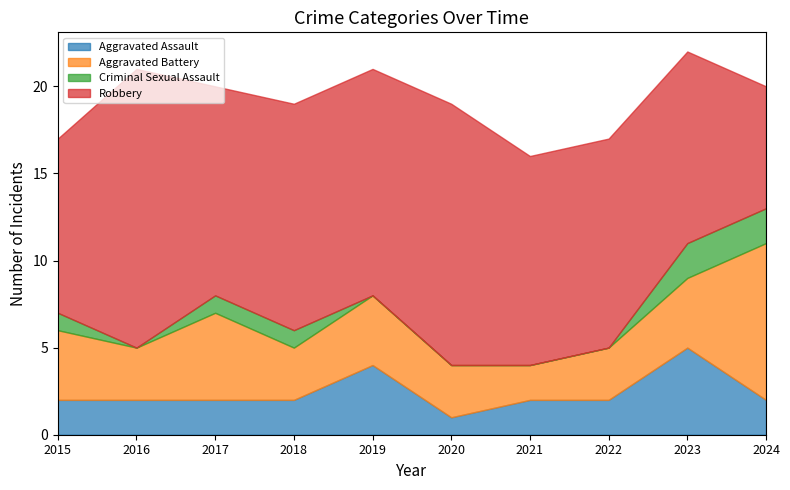

What is the total value across all series at 2024?

20